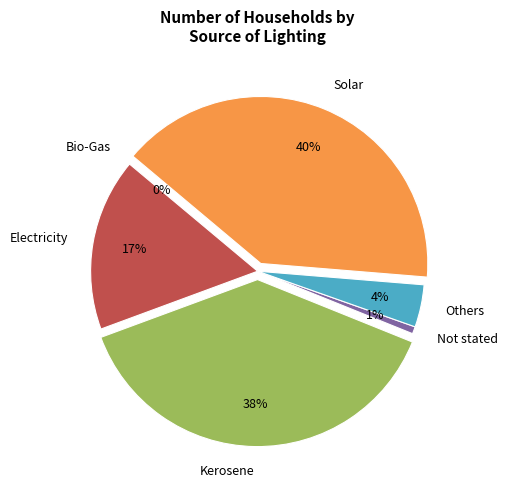

To the nearest percent, what is the combined percentage of Electricity and Others?

21%